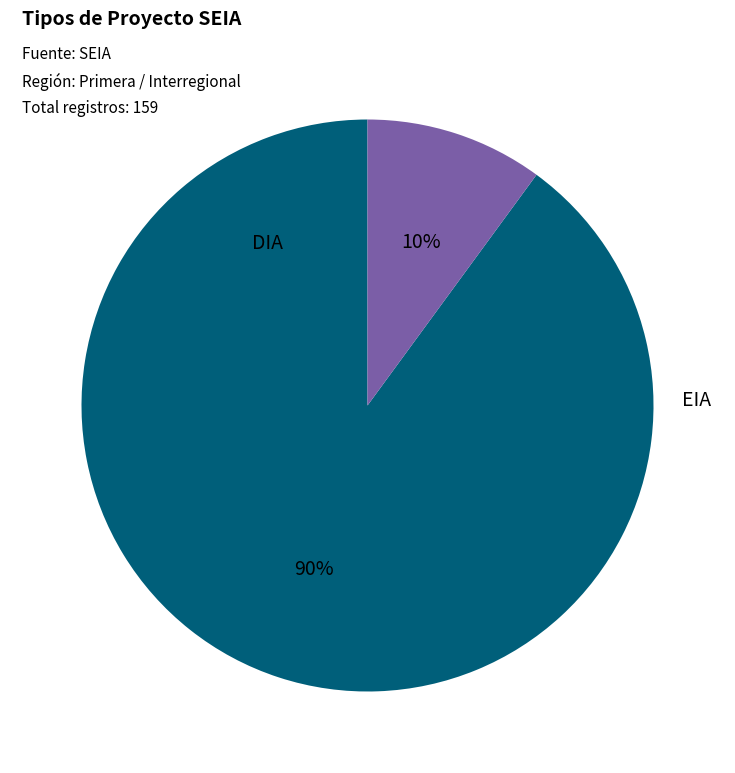

Count the number of slices in the pie.

2